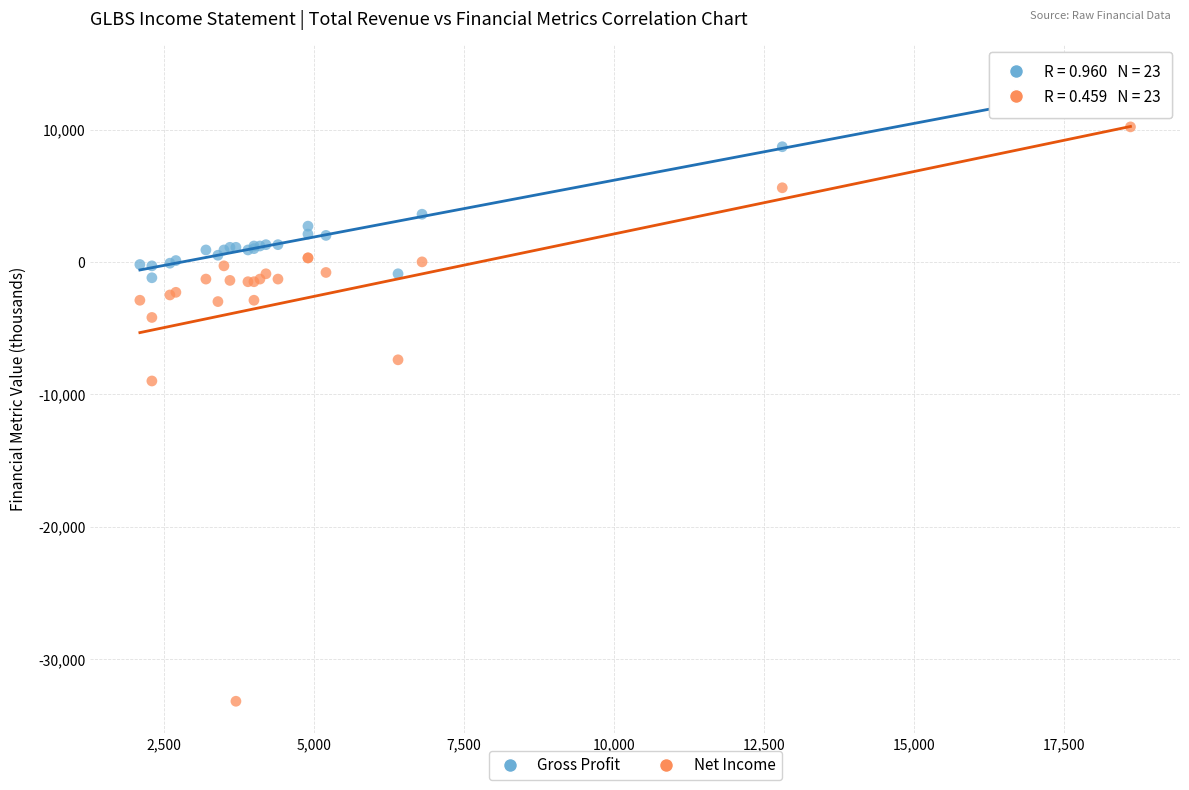

In the Gross Profit series, what Y value is closest to 6450?

8700